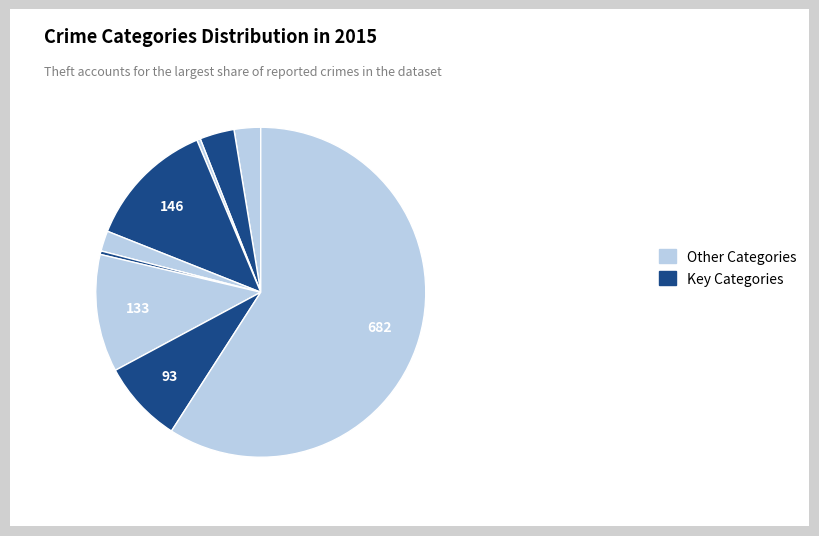

Which slice is the smallest?

Arson